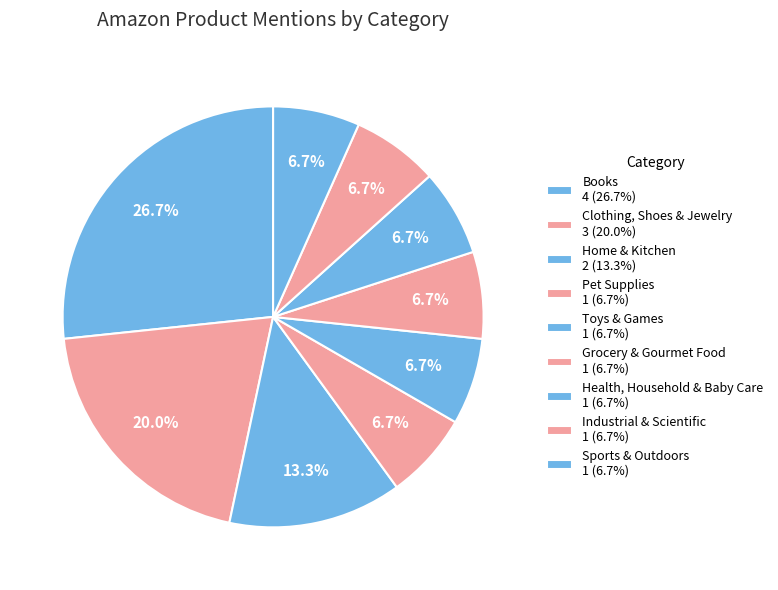

How many slices are in this pie chart?

9